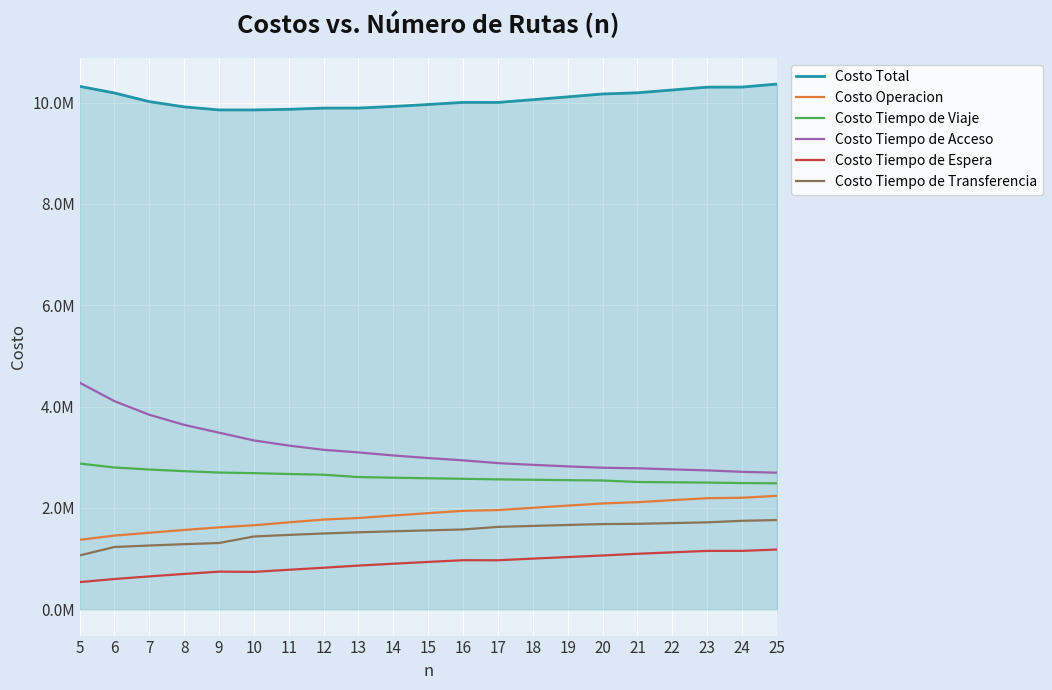

Does the chart display data point markers on the line(s)?

No